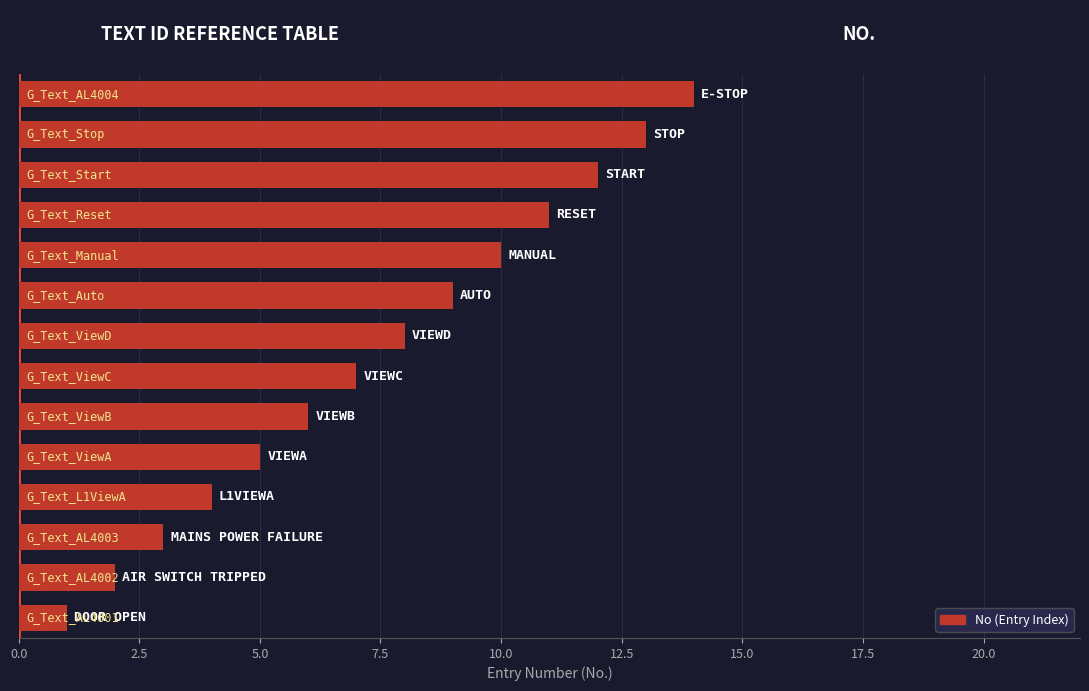

What is the difference between the second highest and minimum values?

12